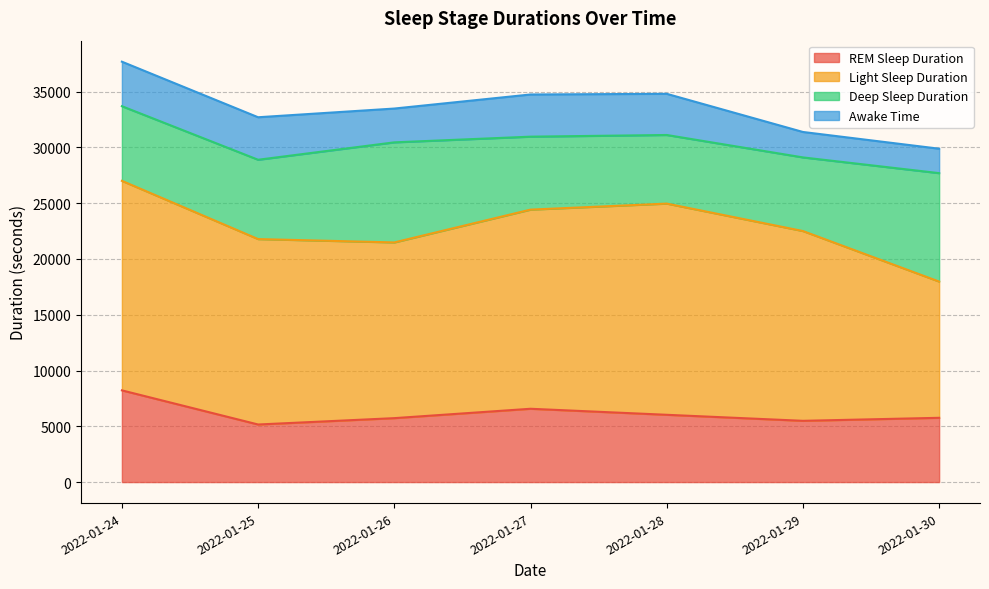

What is the difference between the highest and lowest values at 2022-01-28?

15240